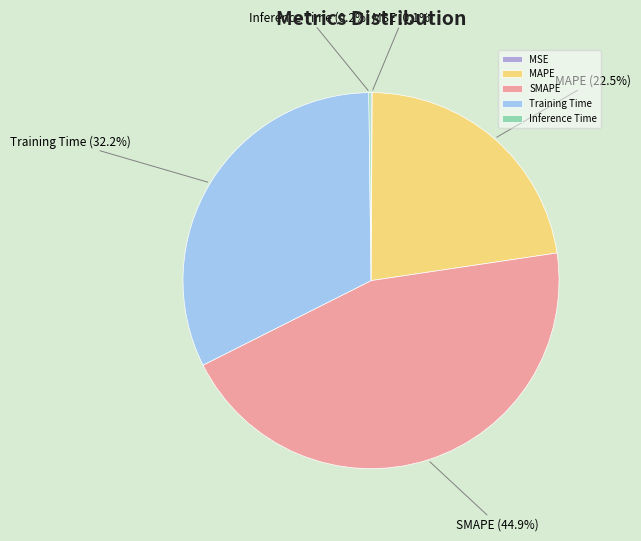

What percentage is NOT represented by SMAPE?

55.1%